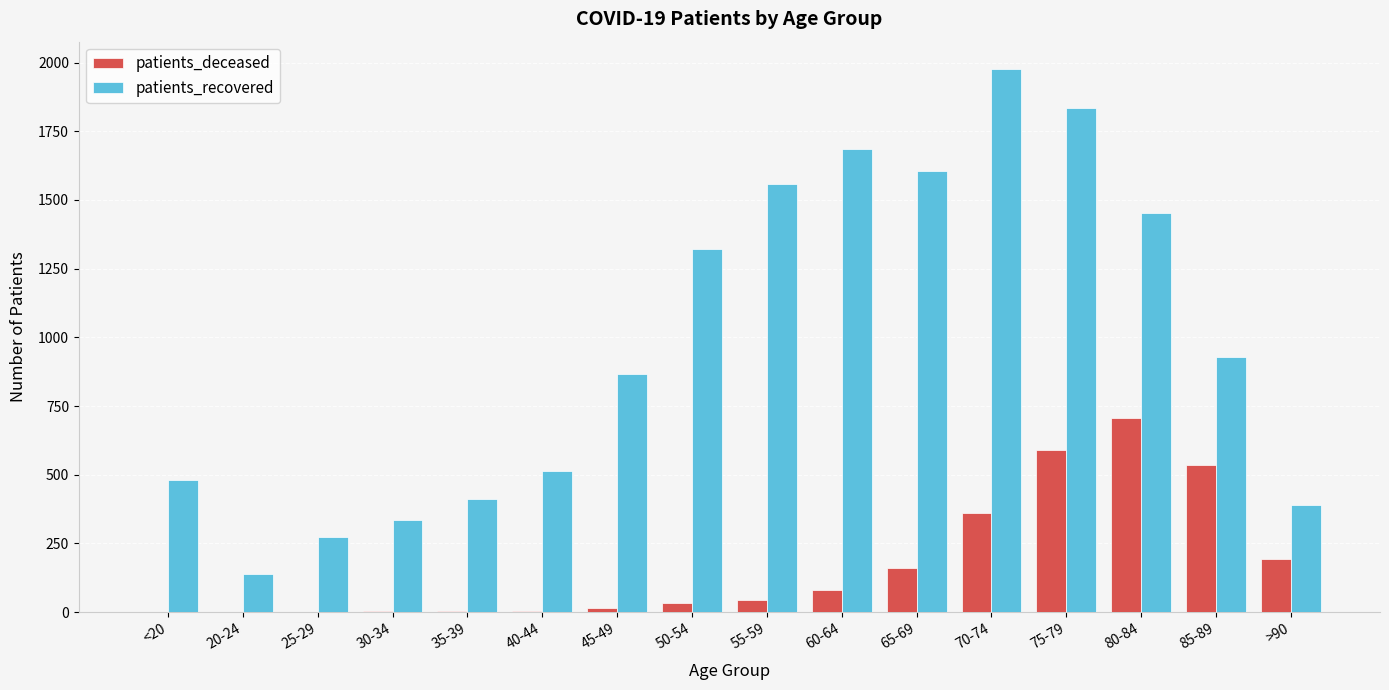

Is the value of patients_recovered at 80-84 greater than the value of patients_deceased at 30-34?

Yes